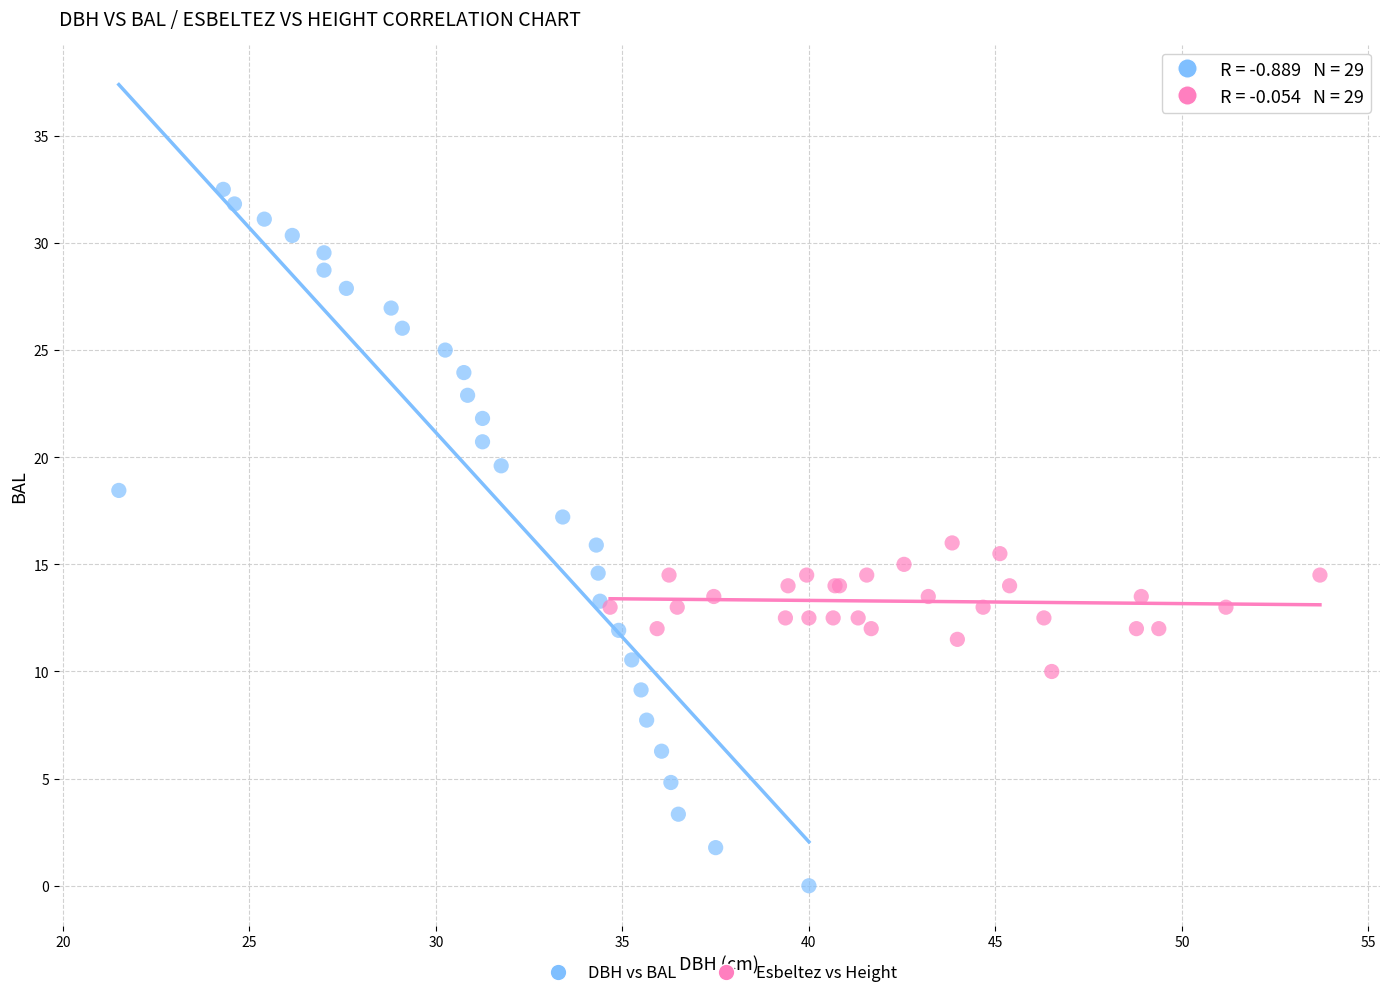

What are all the series names shown in the legend?

DBH vs BAL, Esbeltez vs Height